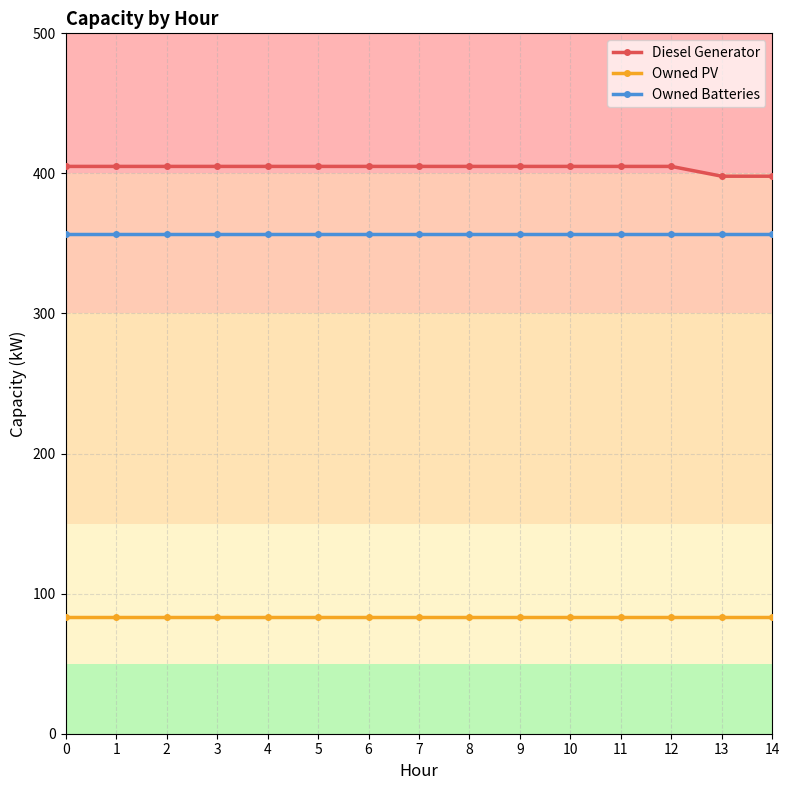

How many Diesel Generator values are between 405 and 406?

13